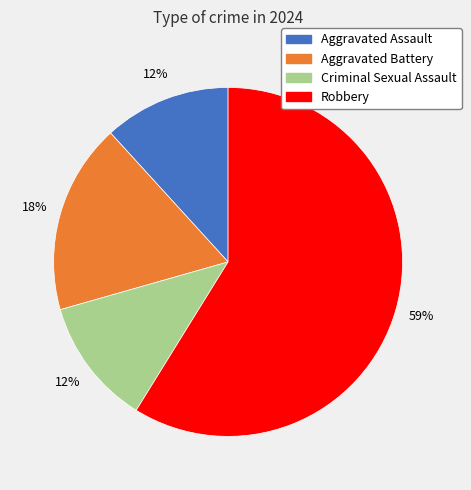

Which has a higher value, Aggravated Battery or Criminal Sexual Assault?

Aggravated Battery